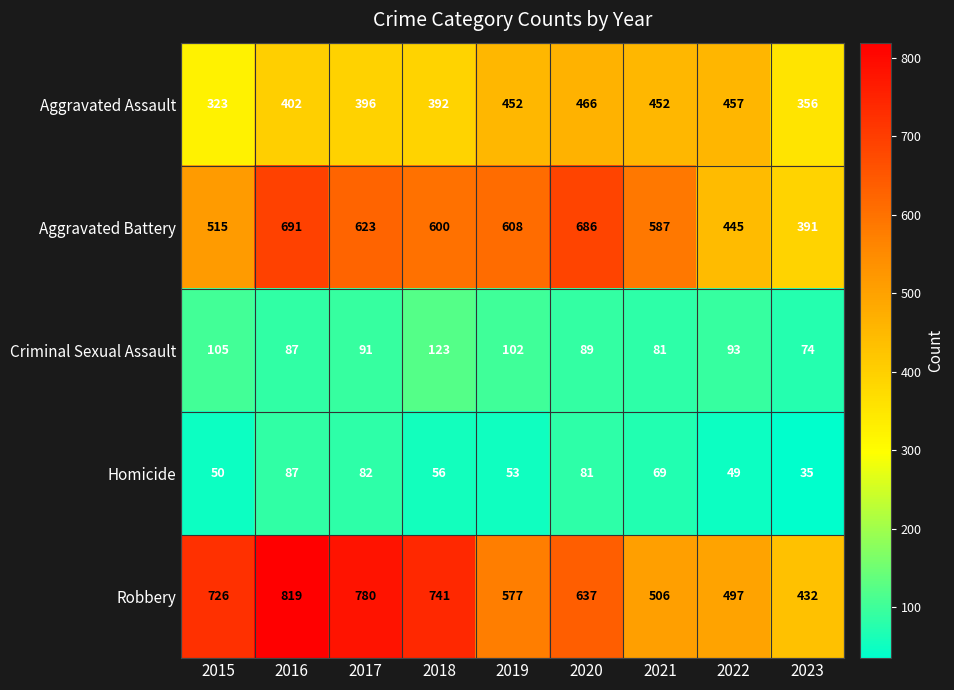

At how many categories does at least one series exceed 95?

9